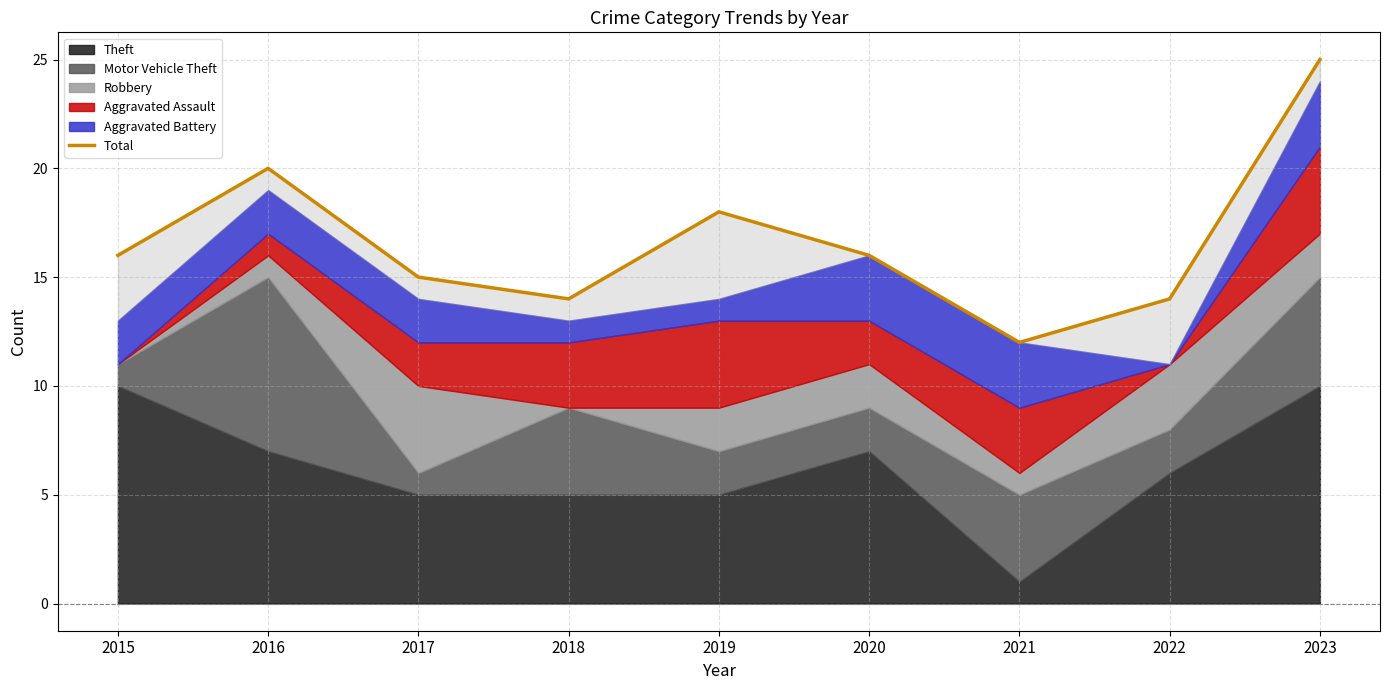

What is the value of the 4th point from the left?

14